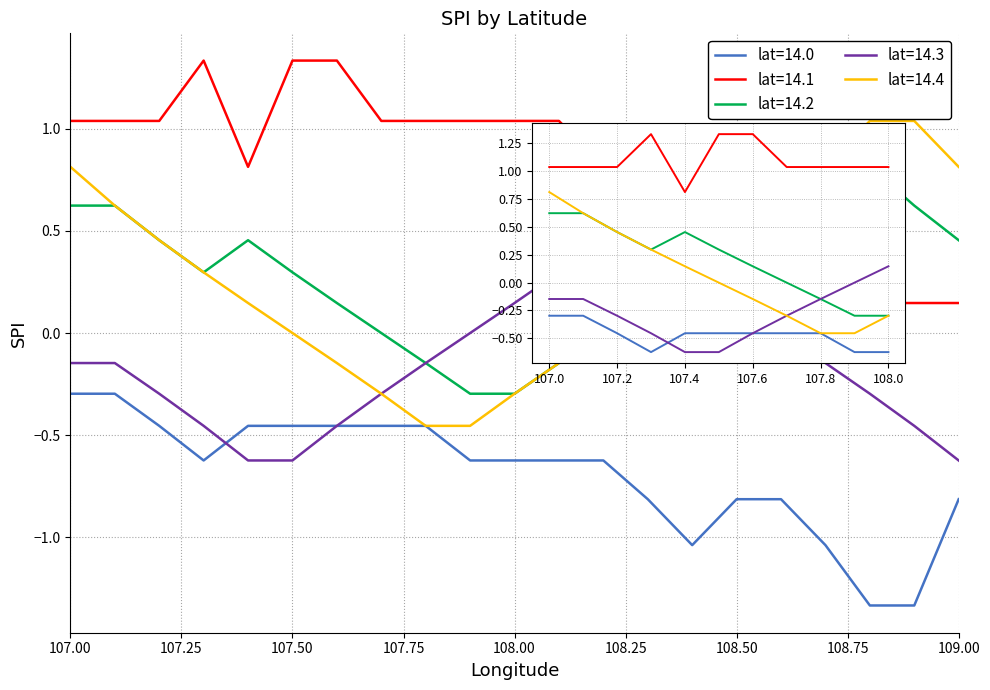

Which series has the largest total across all categories?

lat=14.1